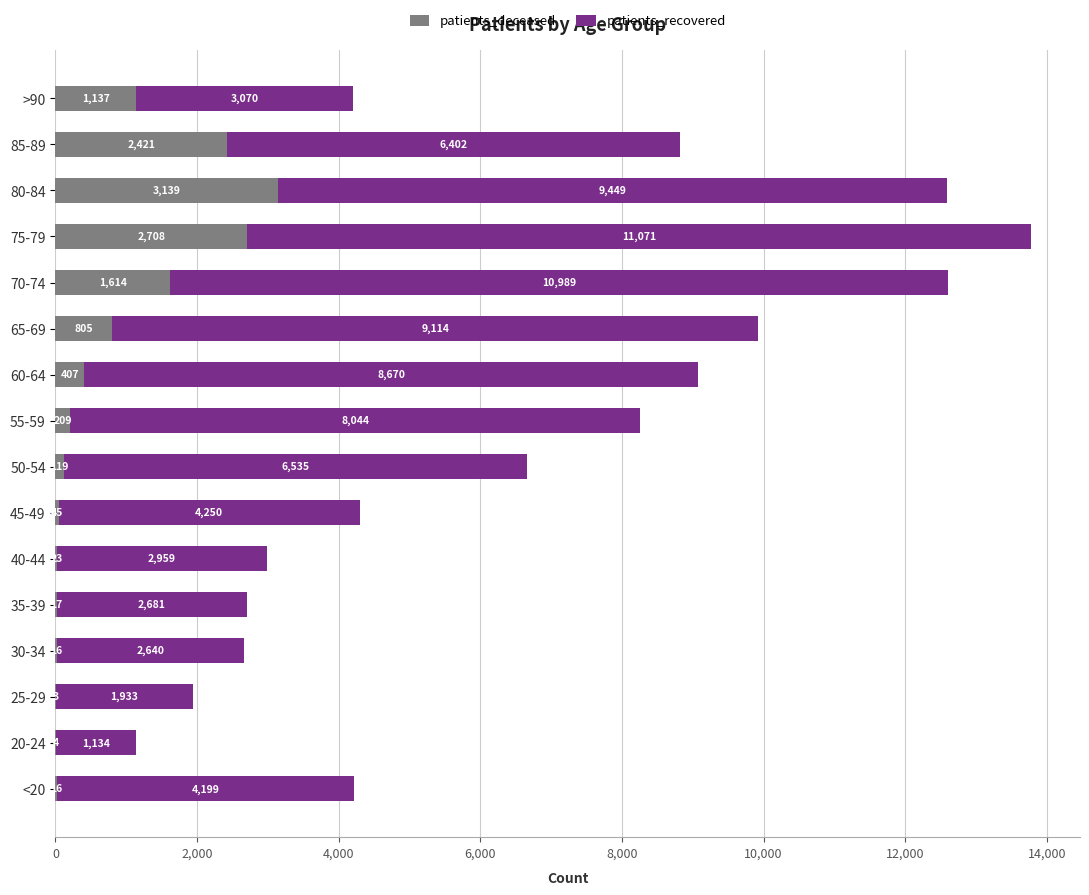

The value of patients_deceased at 55-59 is 209. True or false?

True